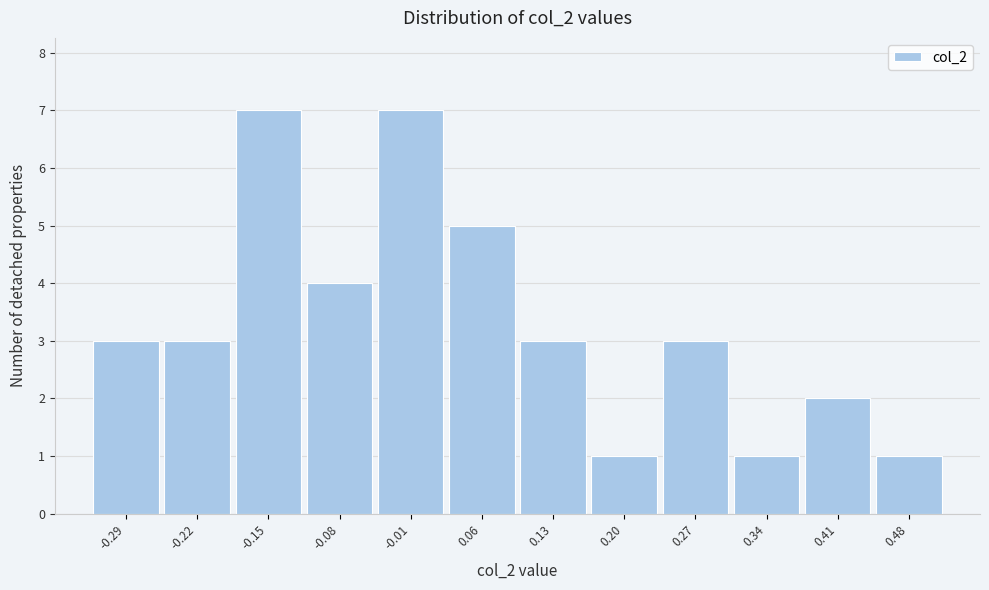

How tall is the bar that spans -0.19 to -0.12 on the x-axis? Neither the bar edges nor the heights are printed on the chart, so give them approximately, as read against the axes.

7